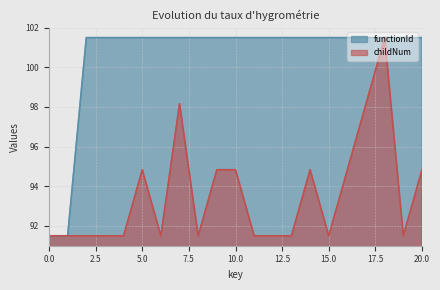

True or false: functionId has a value of 181.2 at 20.0.

False